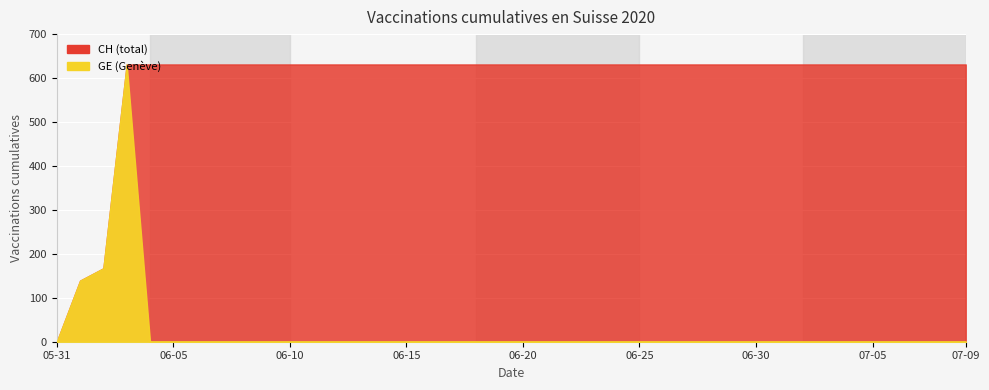

True or false: CH and GE intersect in this chart.

False